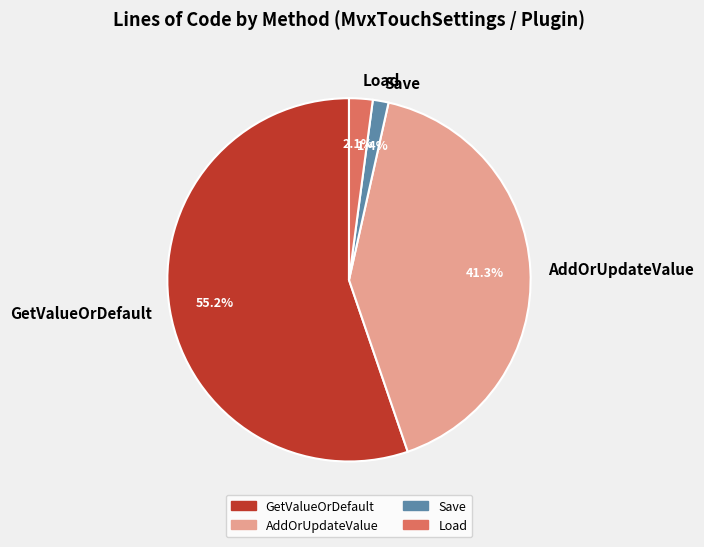

Is there any slice that represents more than half of the pie?

Yes